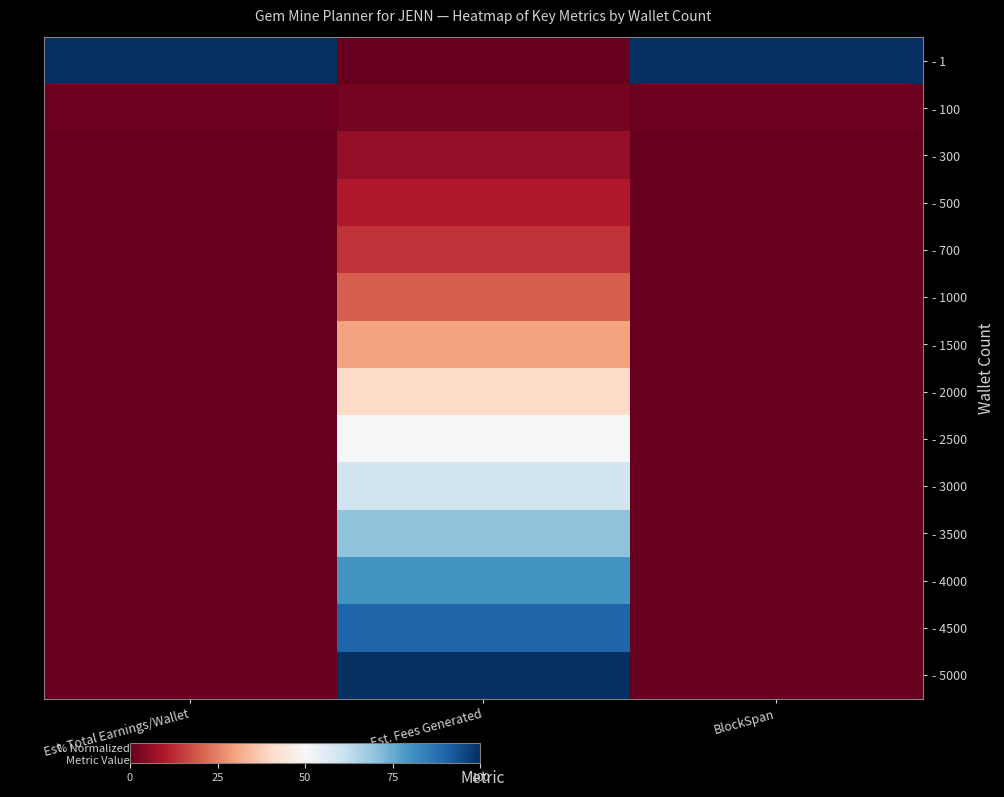

Which has a higher value, Est. Total Earnings/Wallet or BlockSpan?

Est. Total Earnings/Wallet